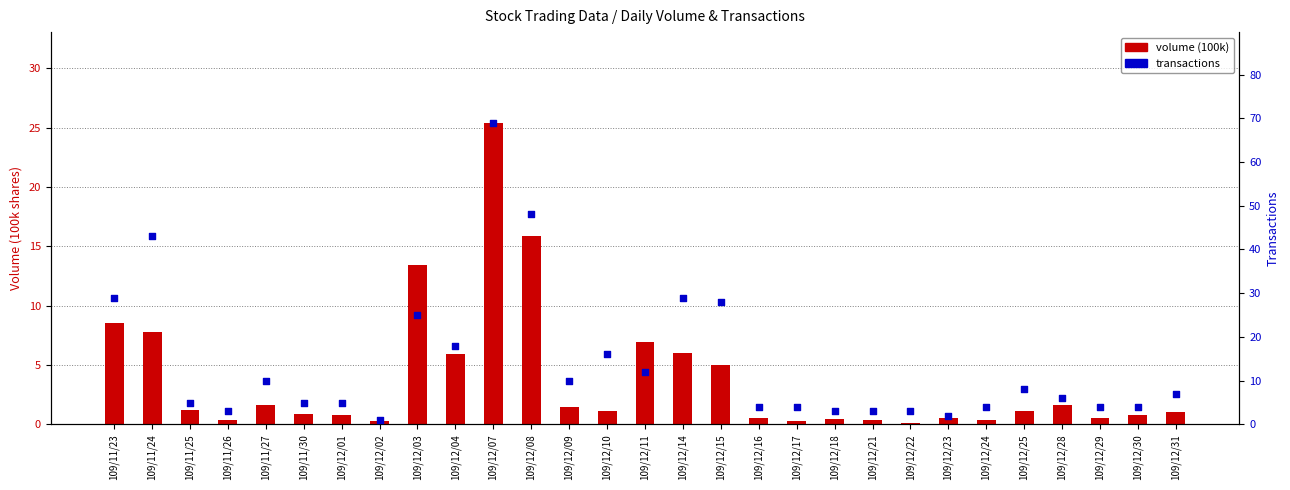

What is the total value across all series at 109/12/17?

4.3